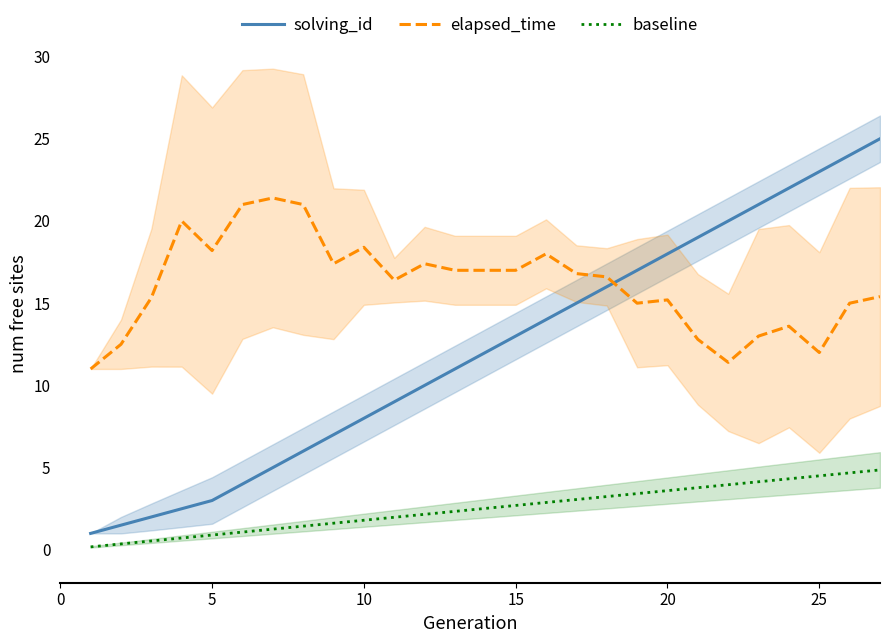

True or false: solving_id has more than 1 points higher than both neighbors.

False